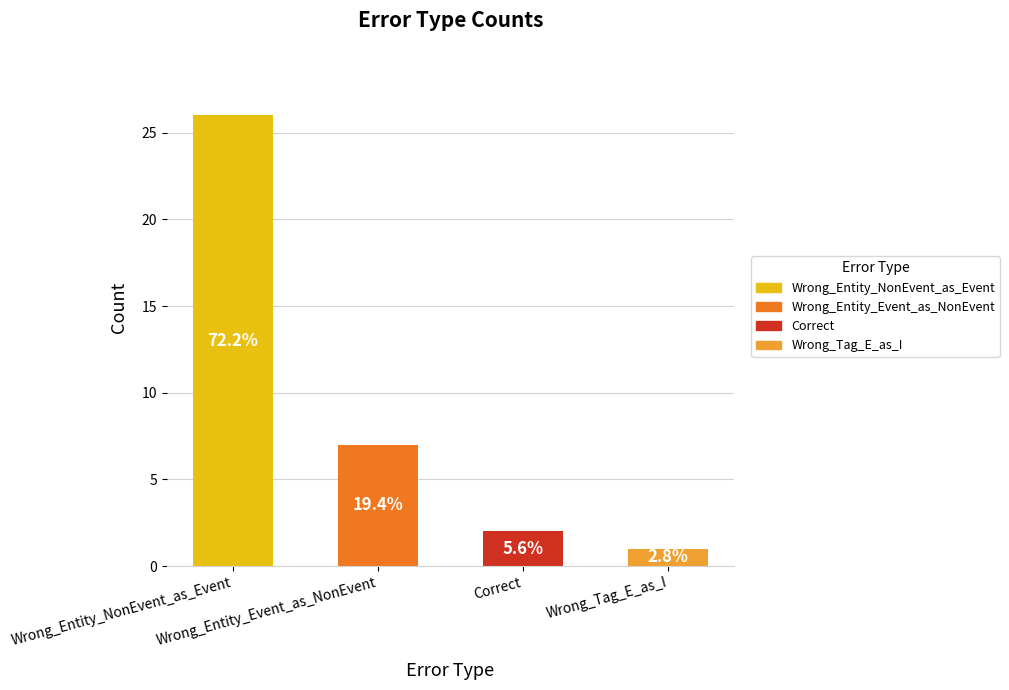

Does the chart contain any negative values?

No